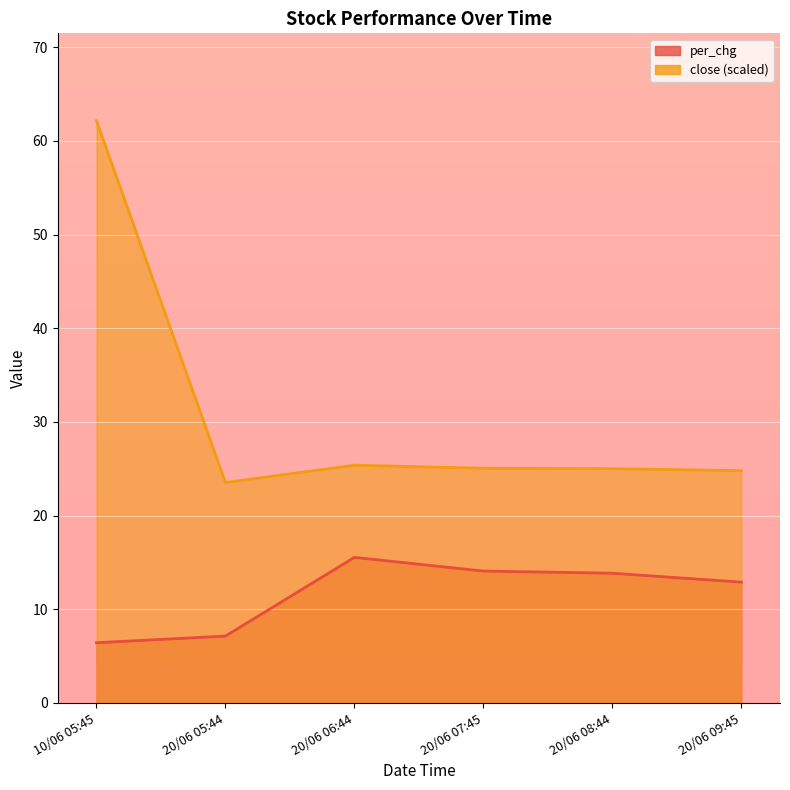

What position from the left is 20/06 05:44?

2